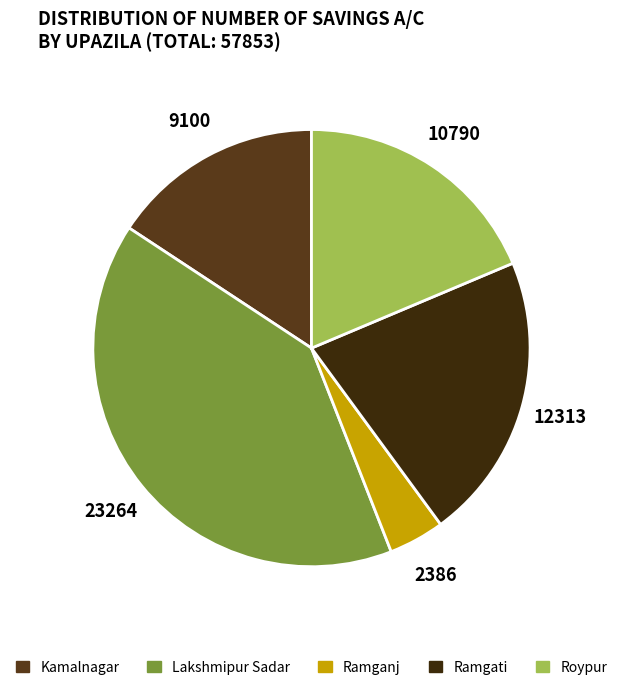

What is the total percentage of Roypur and Kamalnagar?

34.4%